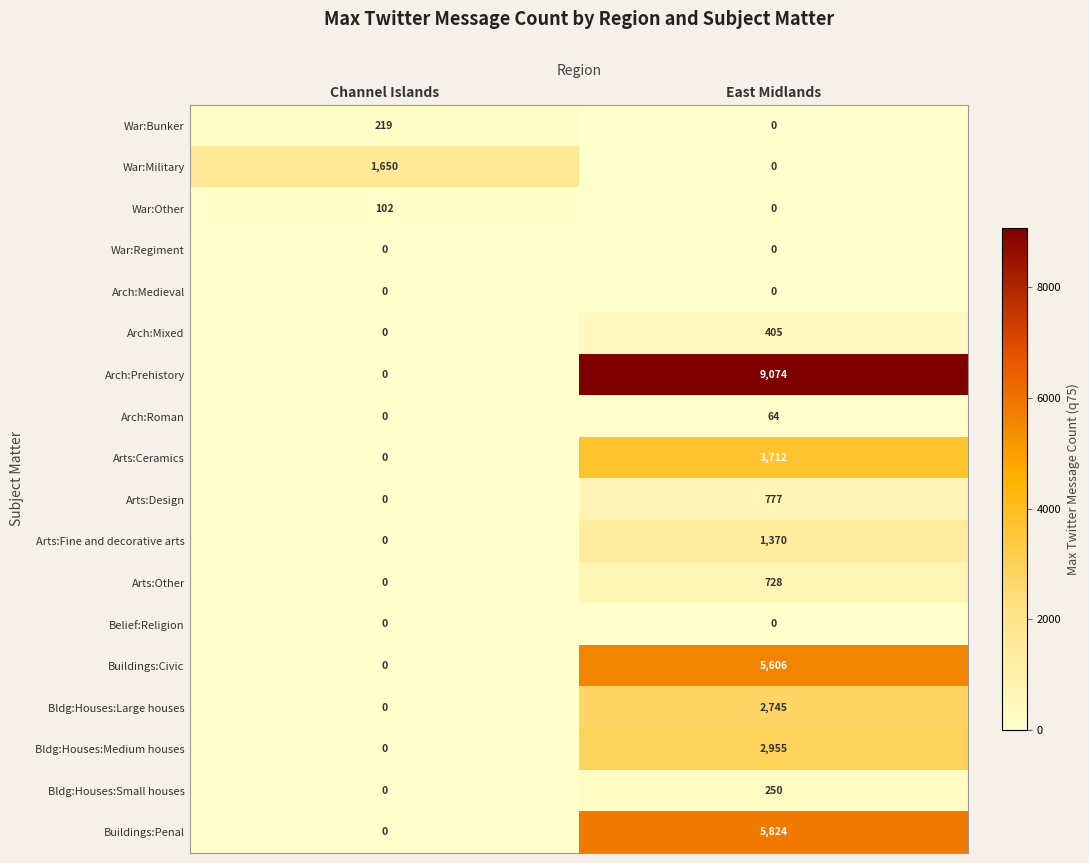

Which category has the highest value across all series?

East Midlands